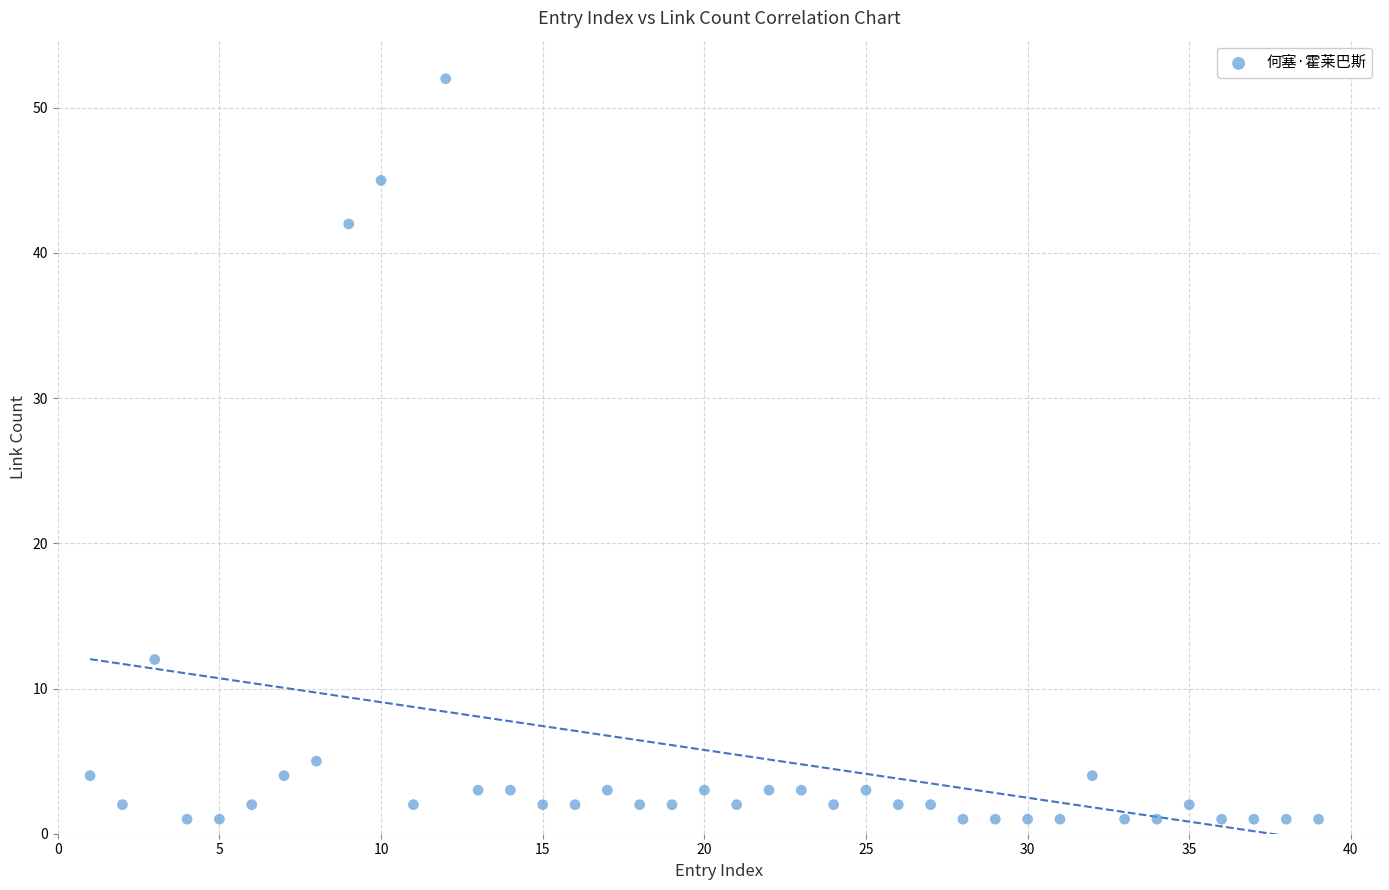

What is the range of X values (max minus min)?

38